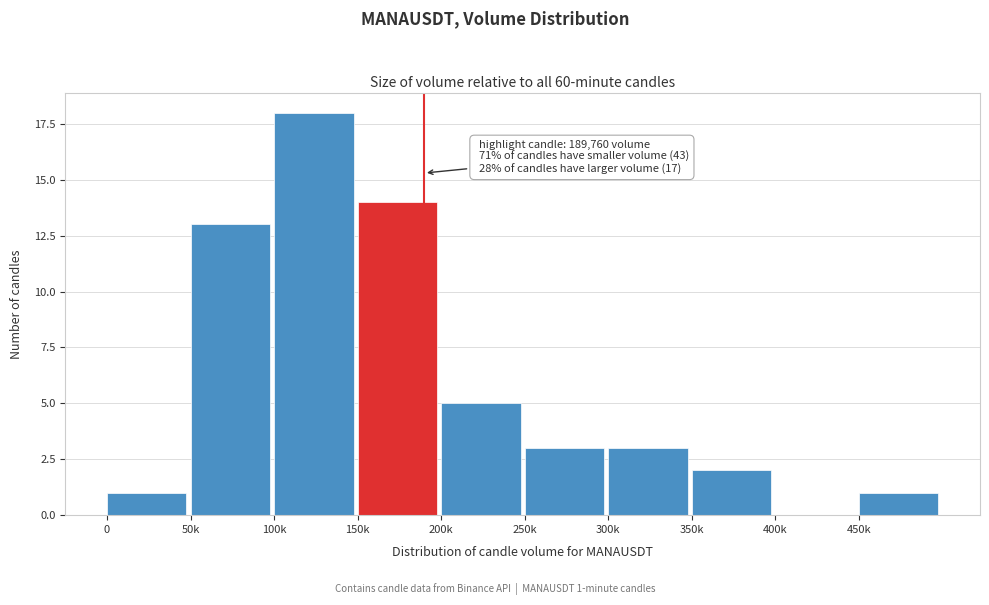

Reading left to right, extract all data points from this chart.

0=1	50k=13	100k=18	150k=14	200k=5	250k=3	300k=3	350k=2	400k=0	450k=1